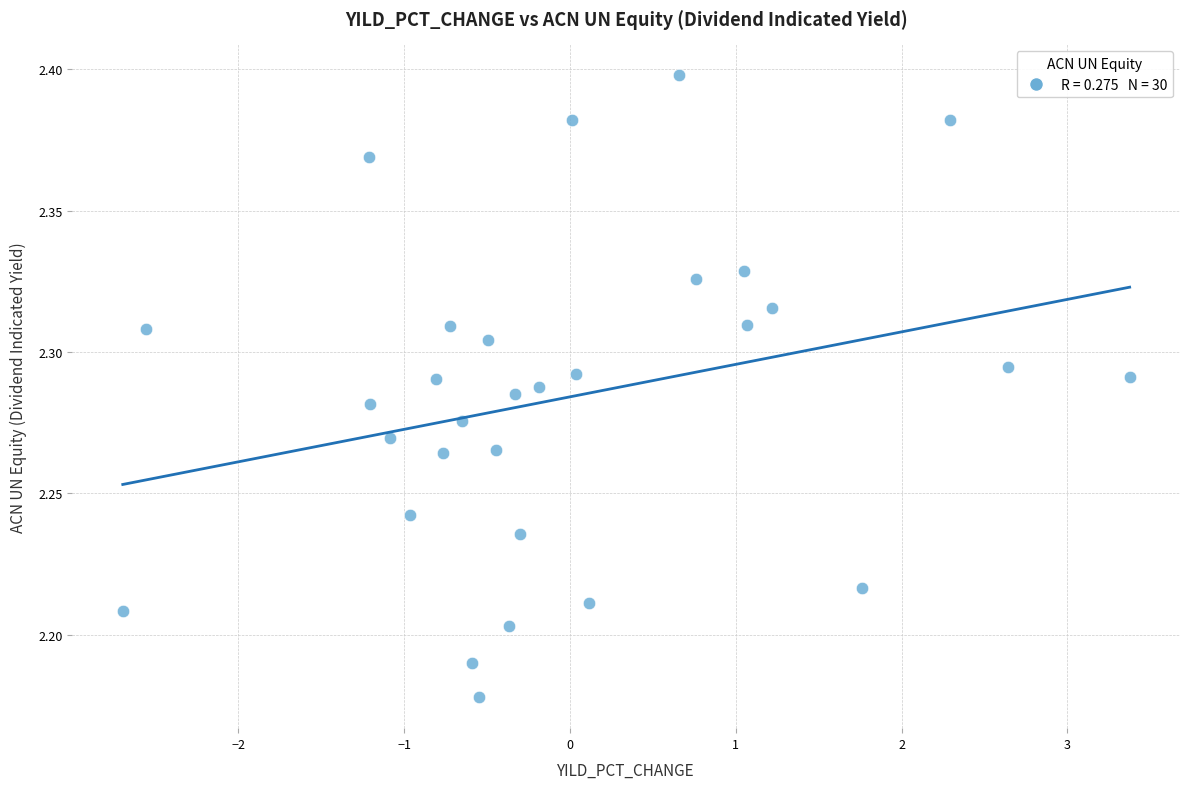

What is the range of X values (max minus min)?

6.1